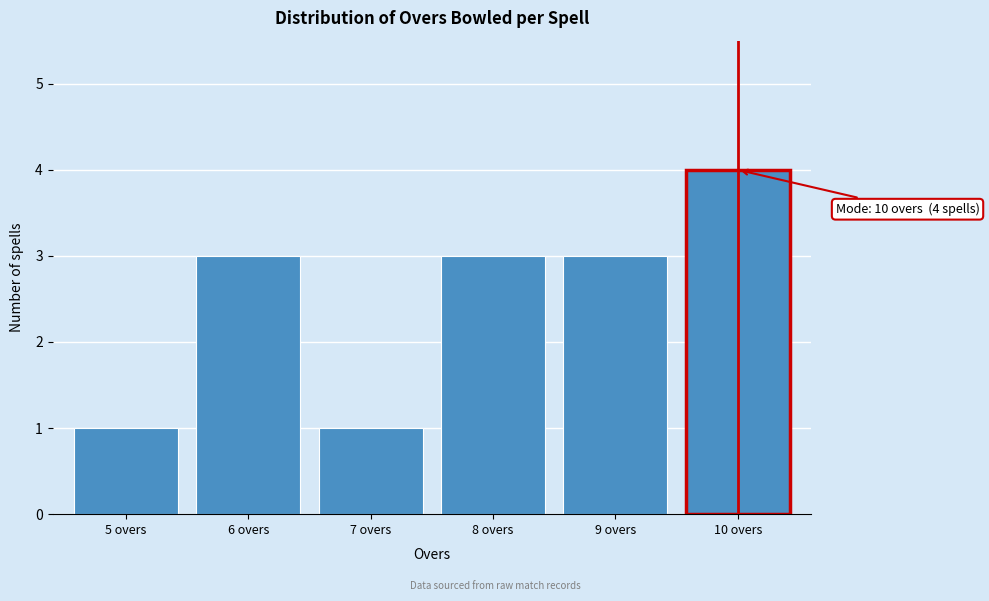

Which range on the x-axis has the tallest bar?

9.5 to 10.5